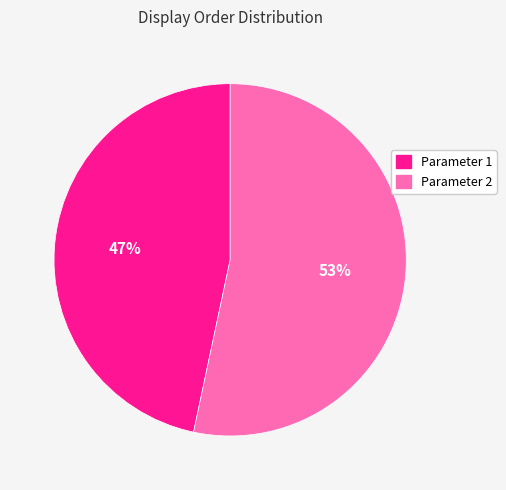

To the nearest percent, what is the average slice percentage?

50%